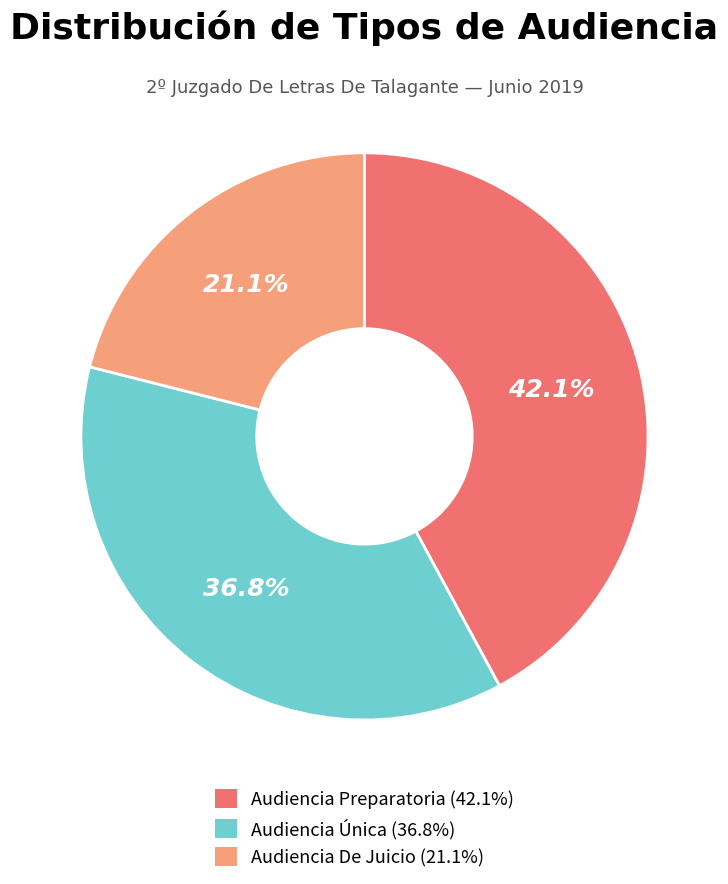

Does Audiencia Preparatoria account for over 50% of the chart?

No